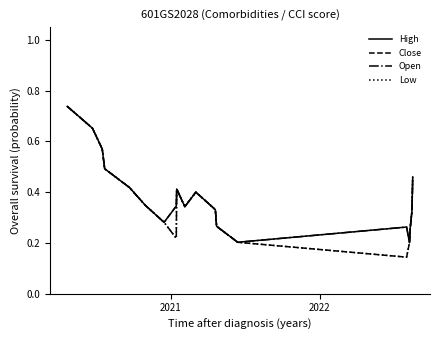

True or false: Low and Close intersect in this chart.

False